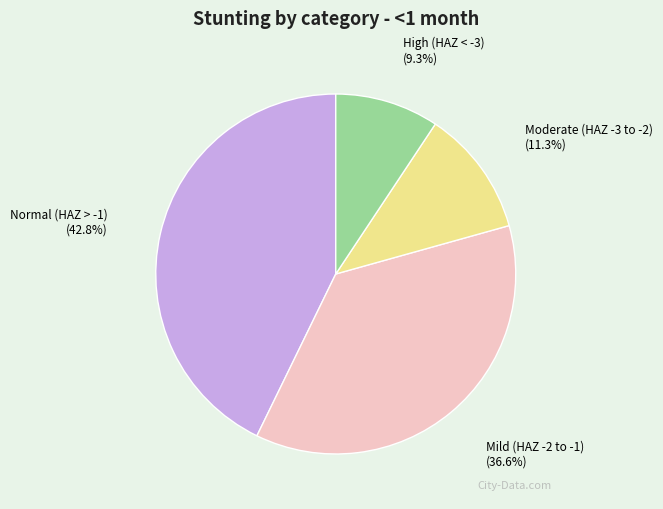

Does any single category account for the majority?

No